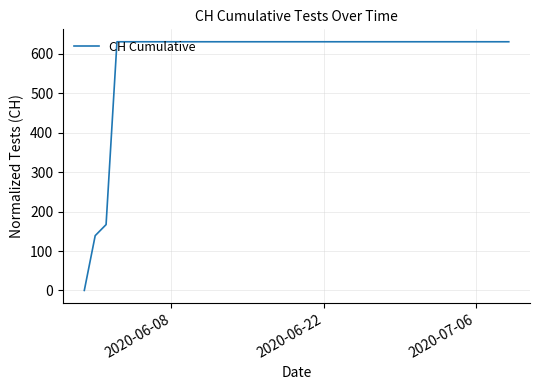

What is the difference between the maximum and second lowest values?

492